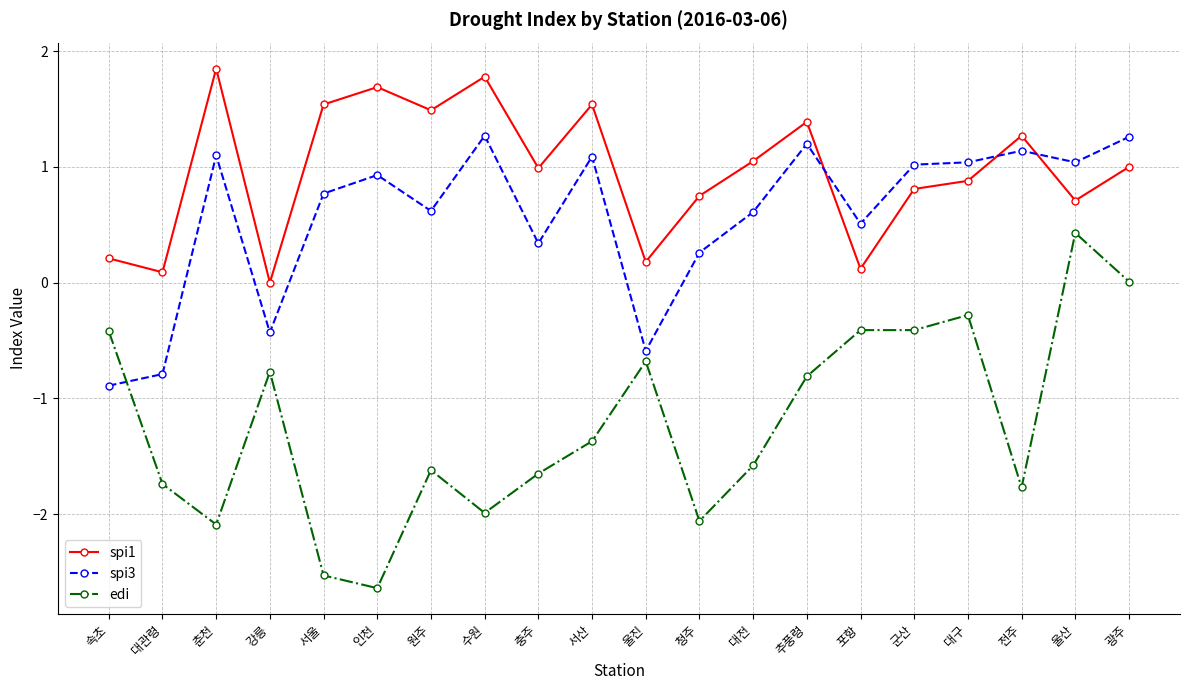

How many values in the spi3 series exceed 0?

16